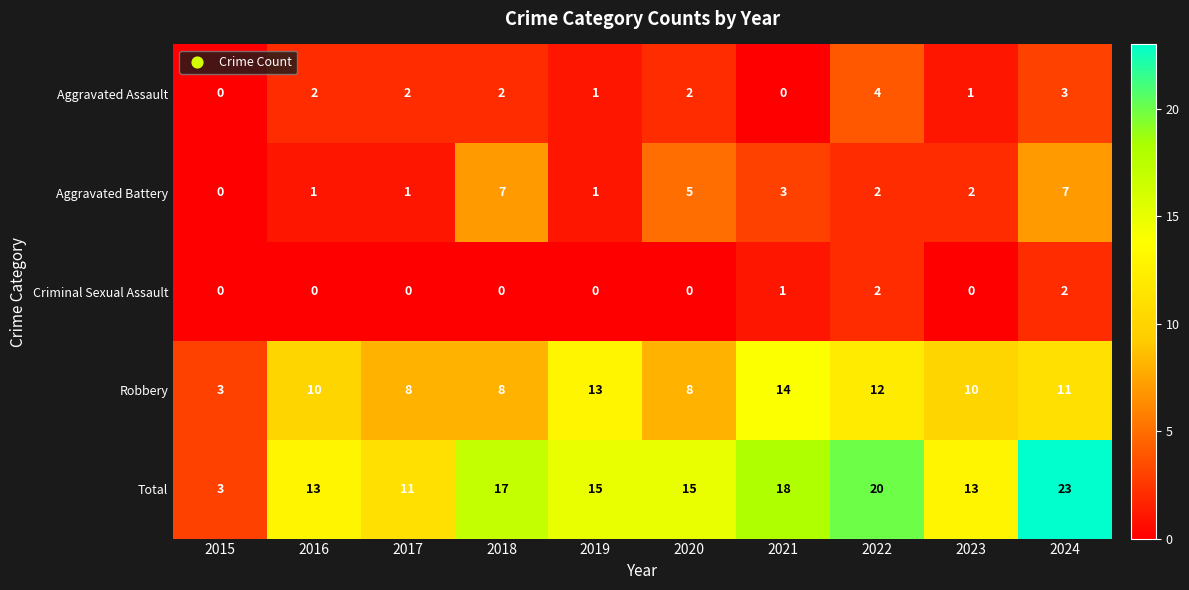

What is the difference between the Aggravated Battery values at 2024 and 2016?

6